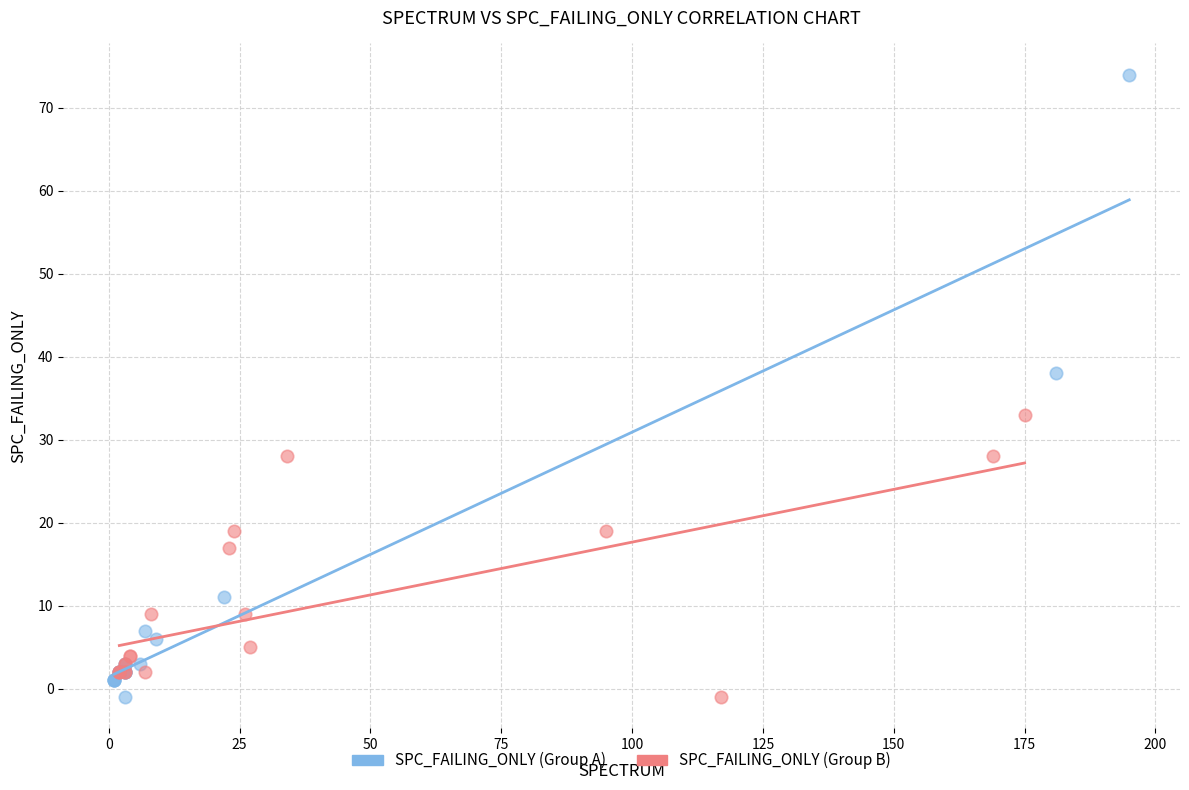

Which series reaches the maximum Y coordinate?

SPC_FAILING_ONLY (Group A)